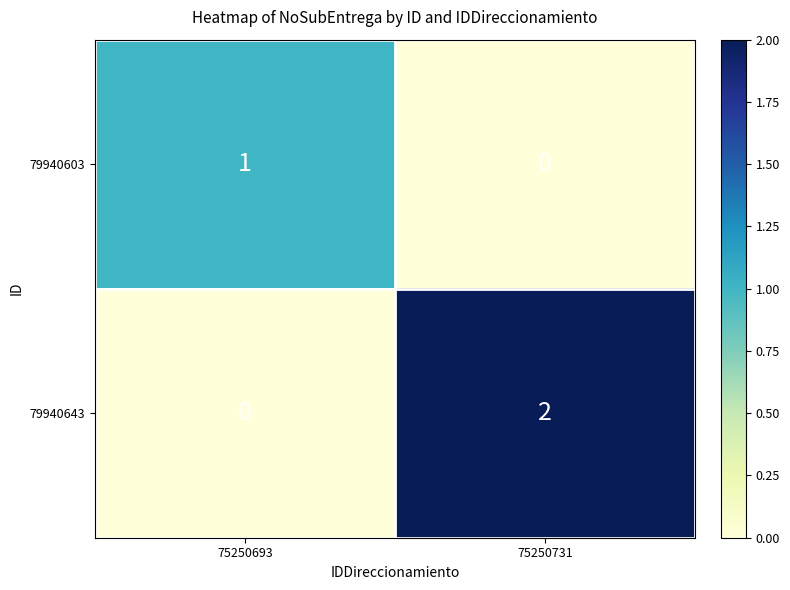

Which series has the largest range (max minus min)?

79940643